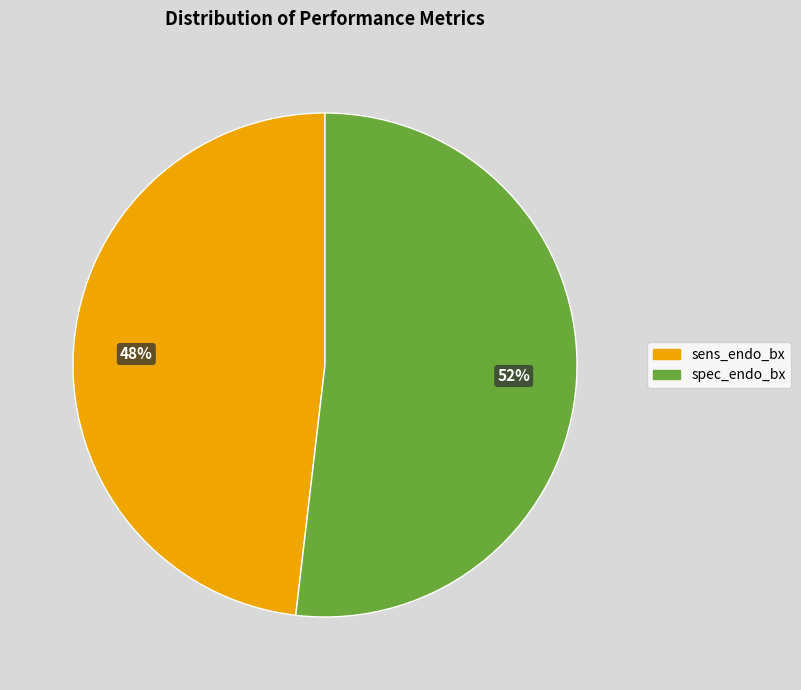

Which slice is the smallest?

sens_endo_bx